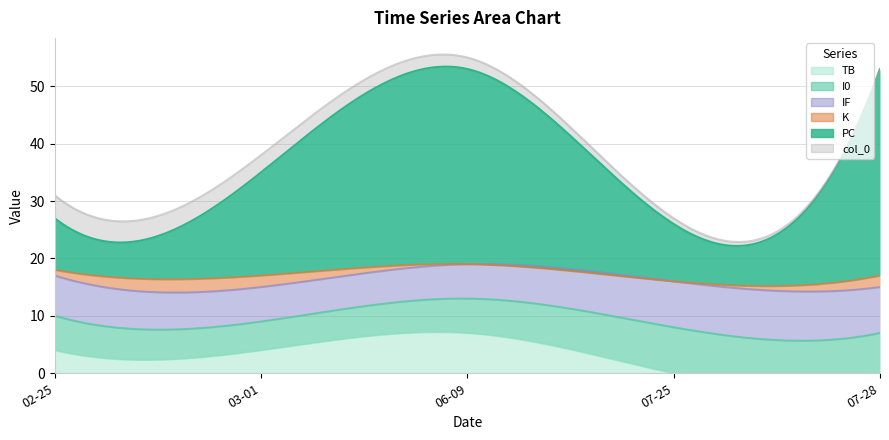

Count the I0 values in the range 6 to 7.

3